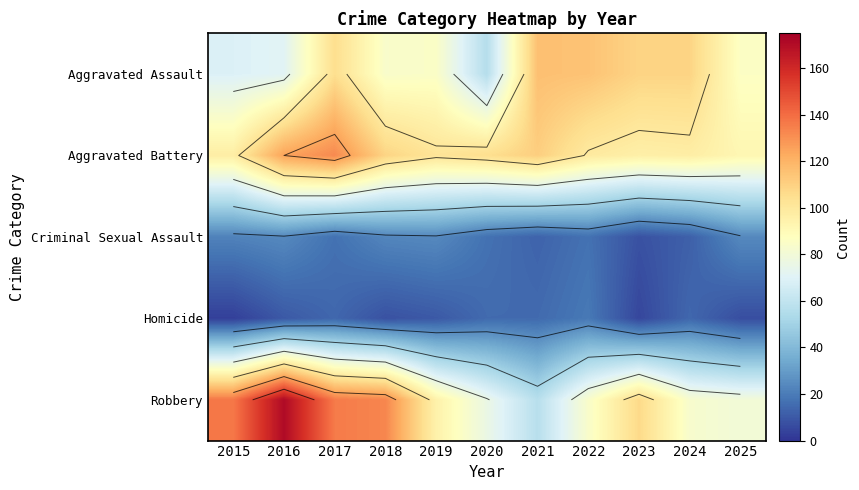

Rank the series at 2025 from lowest to highest value.

Homicide, Criminal Sexual Assault, Robbery, Aggravated Assault, Aggravated Battery